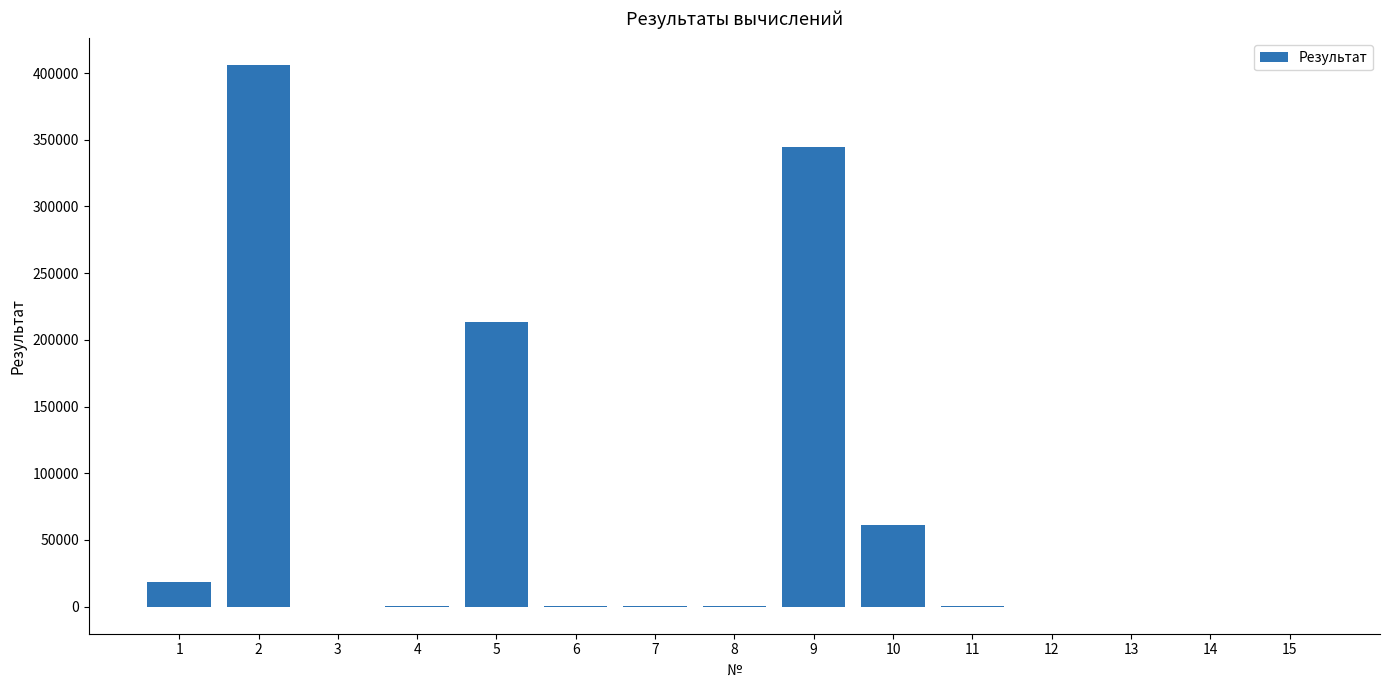

What is the maximum value shown in the chart?

405720.0